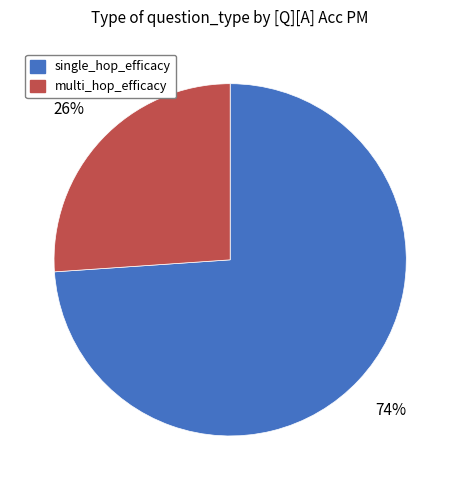

To the nearest percent, what is the combined percentage of single_hop_efficacy and multi_hop_efficacy?

100%